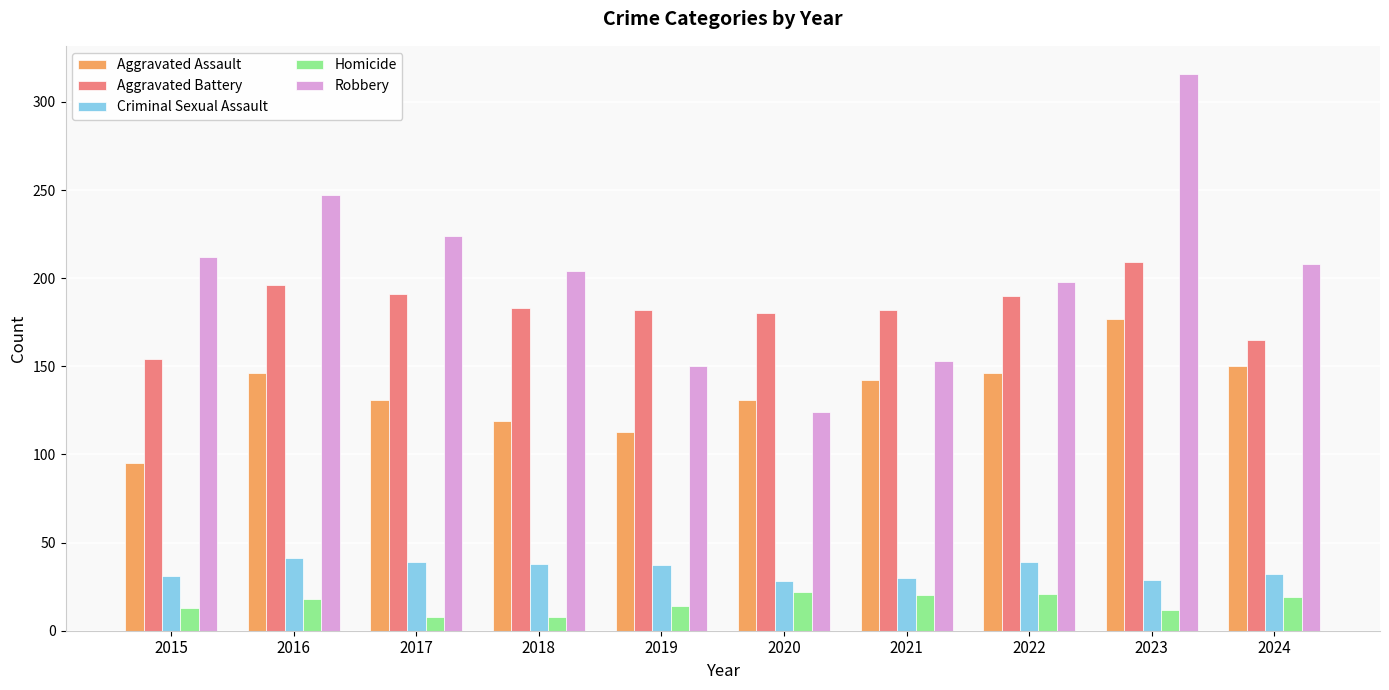

Which series has the largest total across all categories?

Robbery